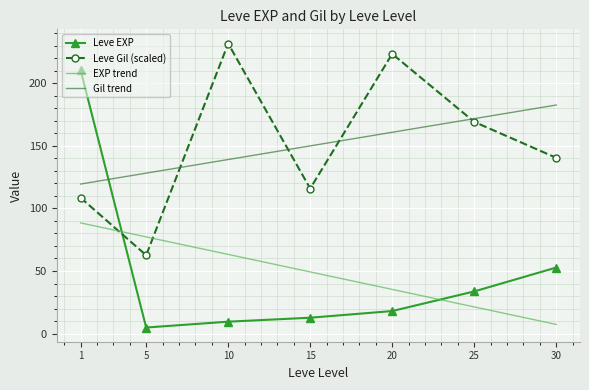

List the series in order of their peak value, highest first.

Leve Gil (scaled), Leve EXP, Gil trend, EXP trend